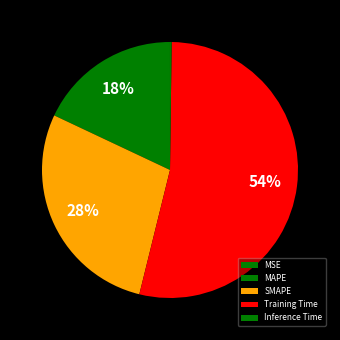

To the nearest percent, what portion does SMAPE represent?

28%